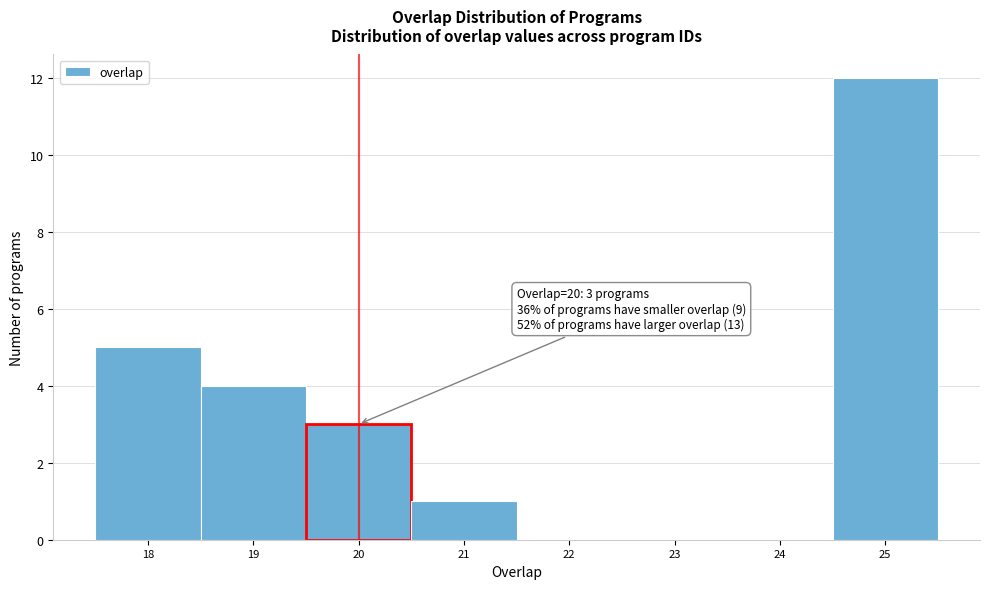

Over which range of the x-axis is the bar tallest?

24.5 to 25.5